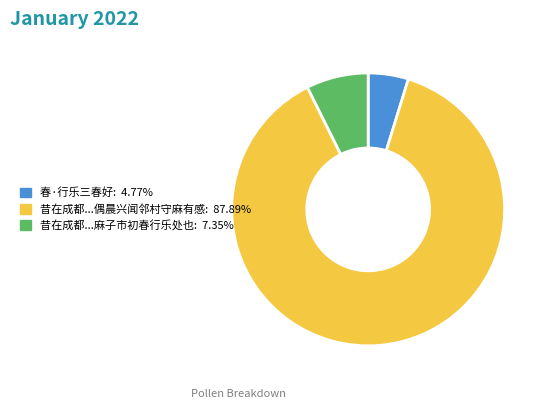

Is there a majority slice in this chart?

Yes